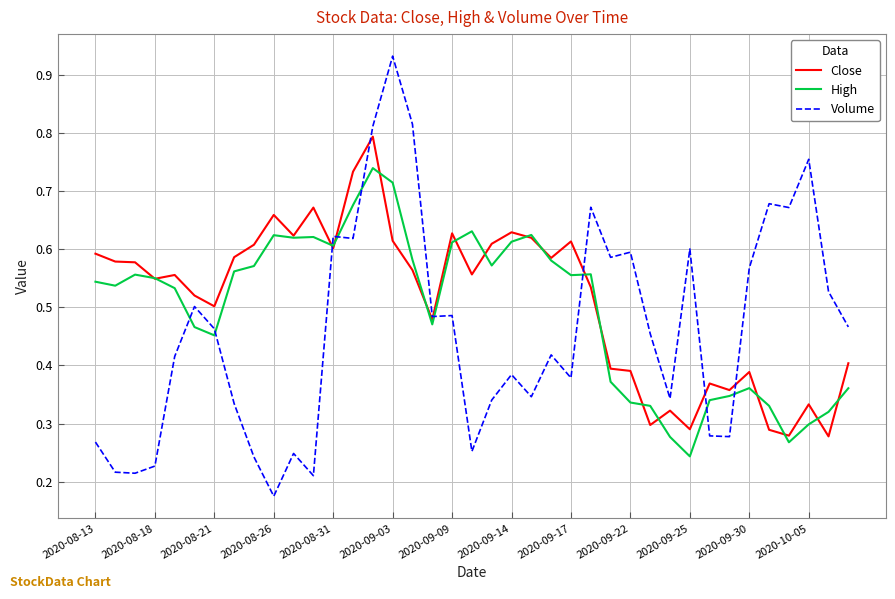

True or false: Close and High intersect in this chart.

True